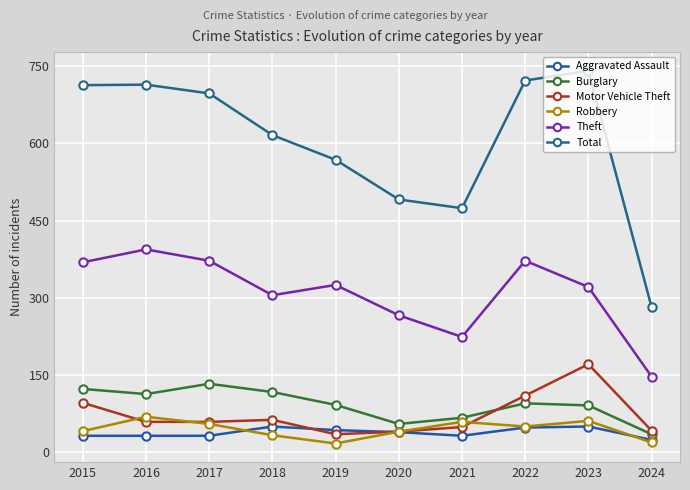

How many series are shown in this chart?

6